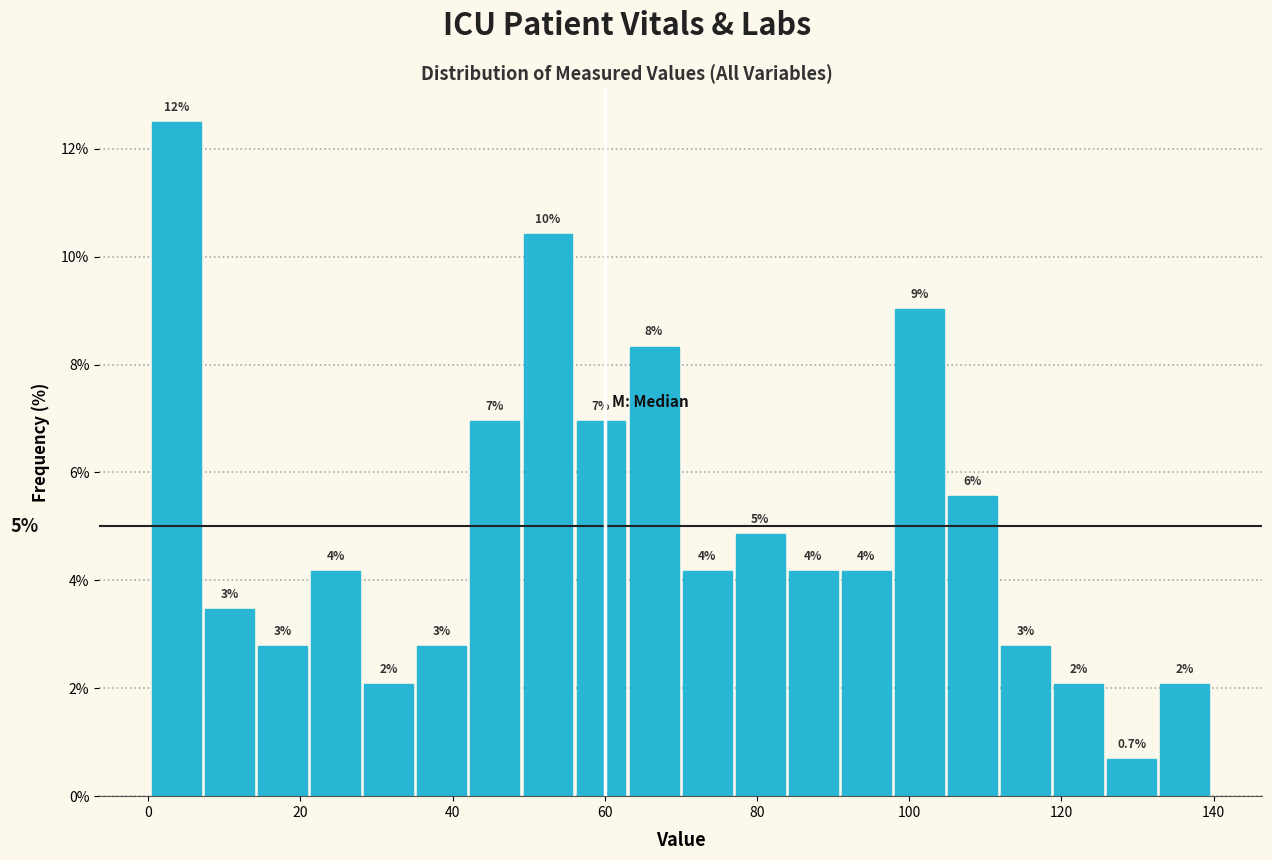

Around what value on the x-axis is the tallest bar? Give the approximate position of its centre, as read against the axis.

4